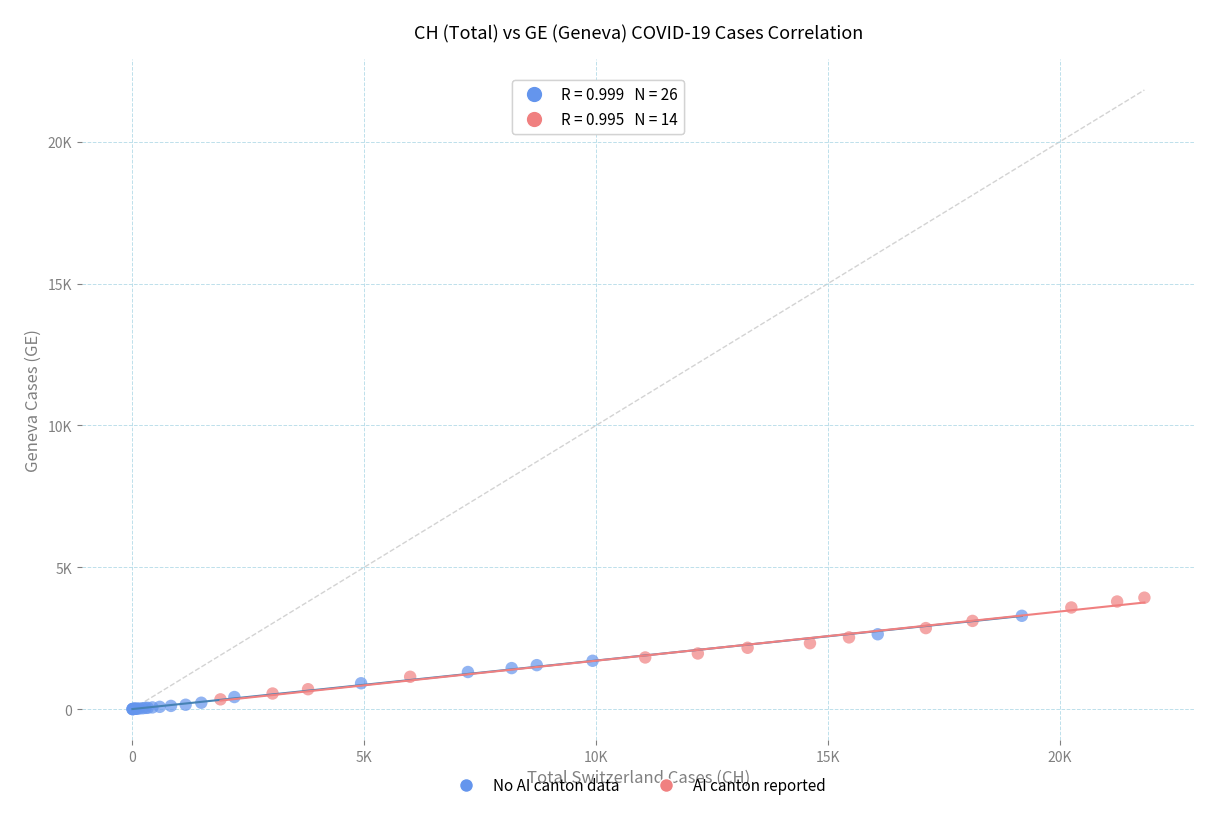

What are all the series names shown in the legend?

No AI canton data, AI canton reported